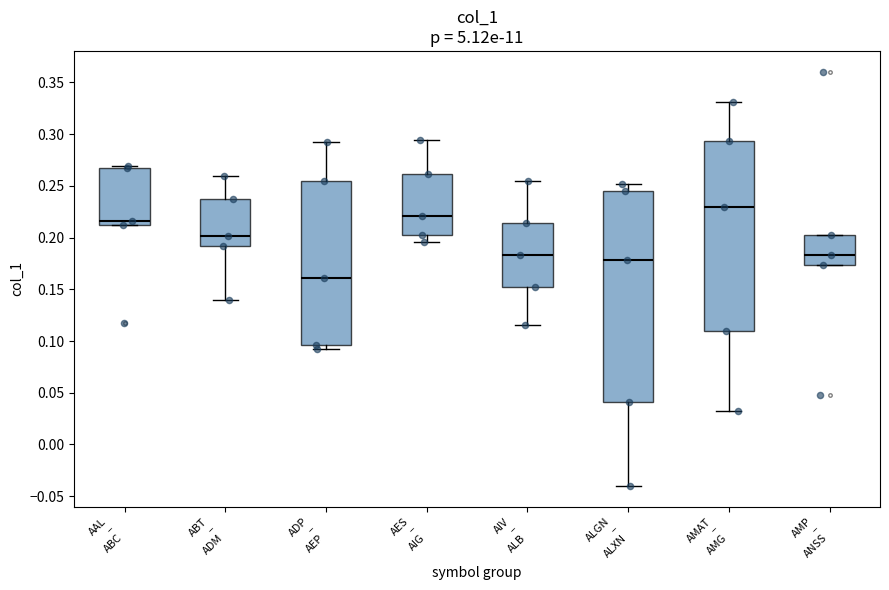

Reading left to right, read every box against the y-axis: the position of its median line, the range the box covers, and the ends of its whiskers. The values are not printed on the chart, so give them approximately, as read against the axis.

AAL – ABC: median 0.215, box 0.210 to 0.265, whiskers 0.210 to 0.270
ABT – ADM: median 0.200, box 0.190 to 0.235, whiskers 0.140 to 0.260
ADP – AEP: median 0.160, box 0.095 to 0.255, whiskers 0.095 (just below the box's lower edge) to 0.290
AES – AIG: median 0.220, box 0.205 to 0.260, whiskers 0.195 to 0.295
AIV – ALB: median 0.185, box 0.155 to 0.215, whiskers 0.115 to 0.255
ALGN – ALXN: median 0.180, box 0.040 to 0.245, whiskers -0.040 to 0.250
AMAT – AMG: median 0.230, box 0.110 to 0.295, whiskers 0.030 to 0.330
AMP – ANSS: median 0.185, box 0.175 to 0.205, whiskers 0.175 to 0.205